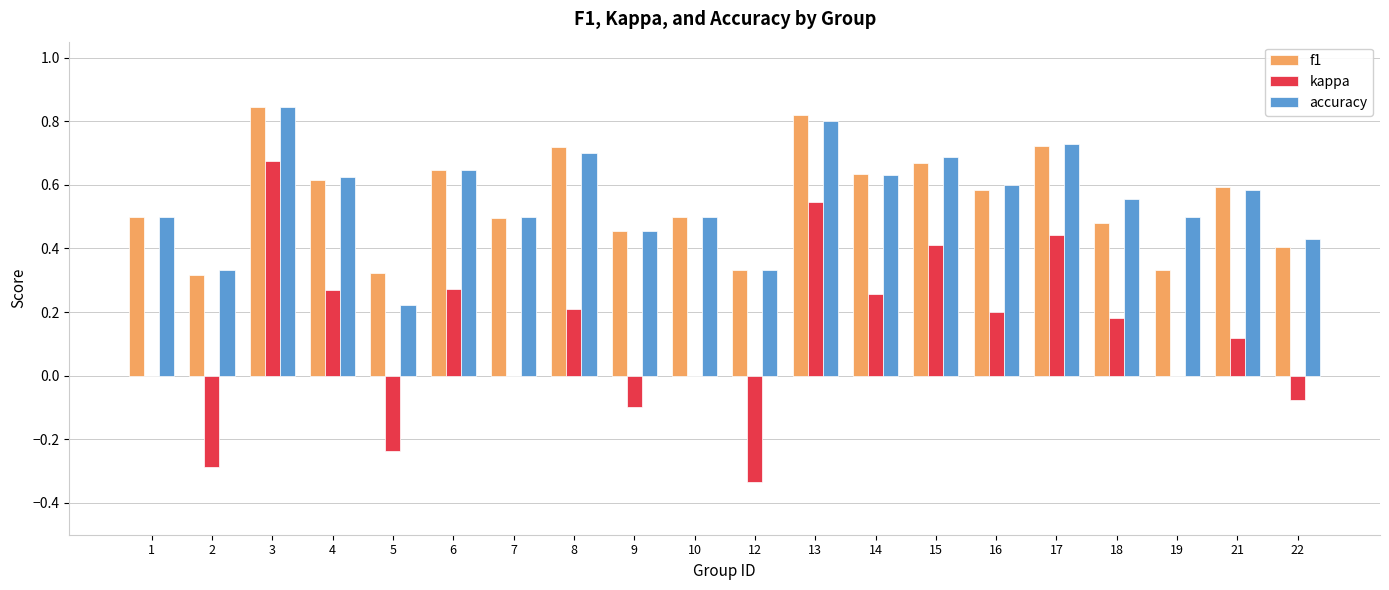

Is the value of f1 at 9 greater than the value of kappa at 3?

No